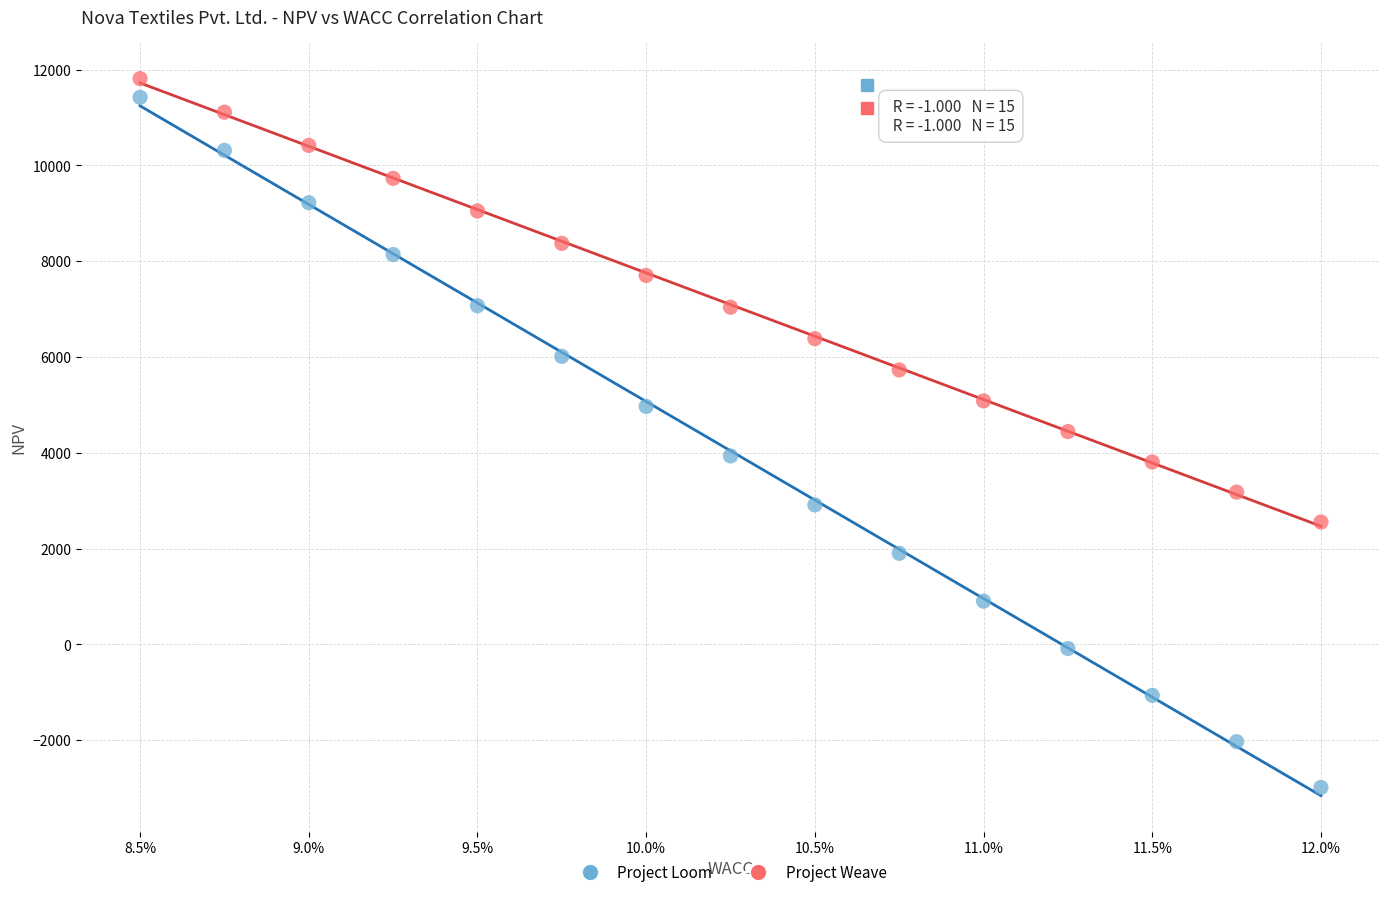

Which series has the widest spread of Y values?

Project Loom